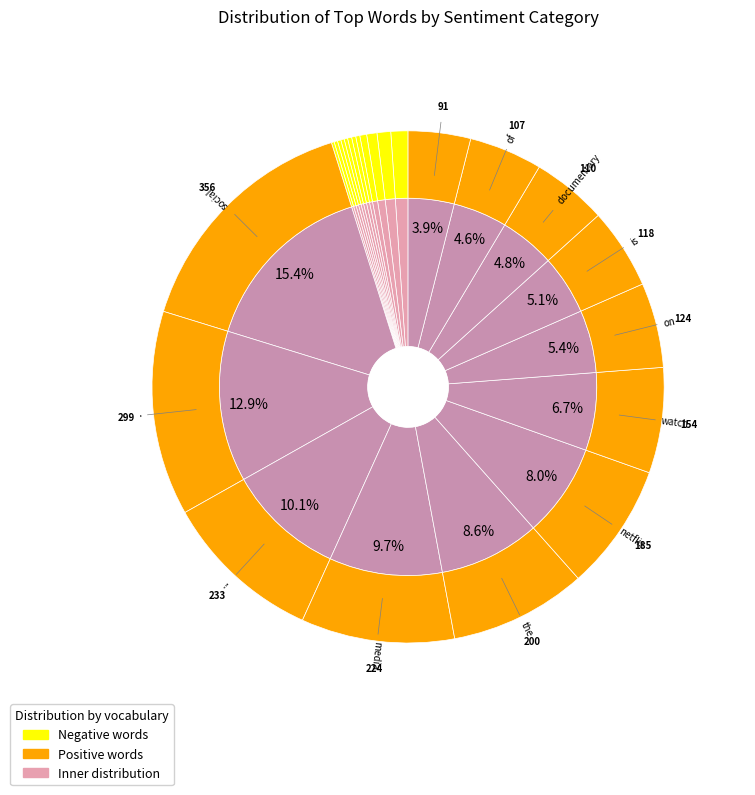

What is the change in value from false to seriously?

-4